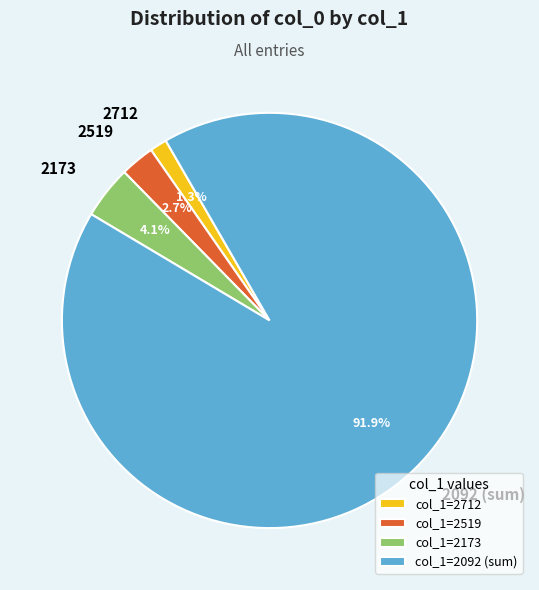

To the nearest percent, what is the difference between the 2092 and 2173 slice percentages?

88%